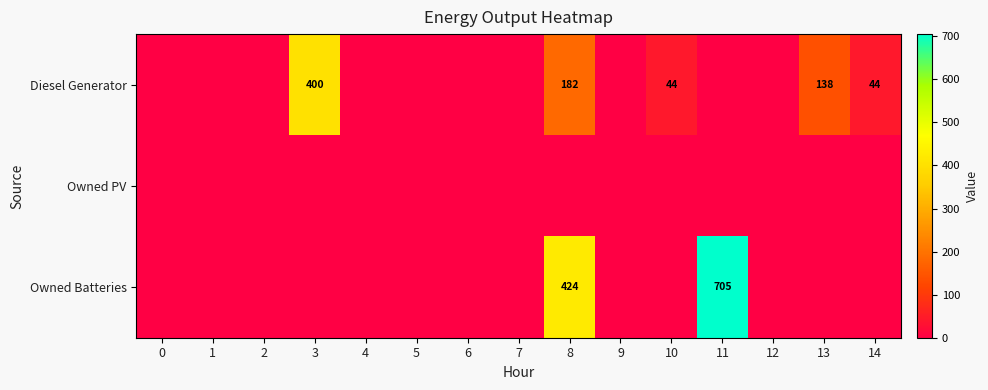

At how many categories does at least one series exceed 472?

1